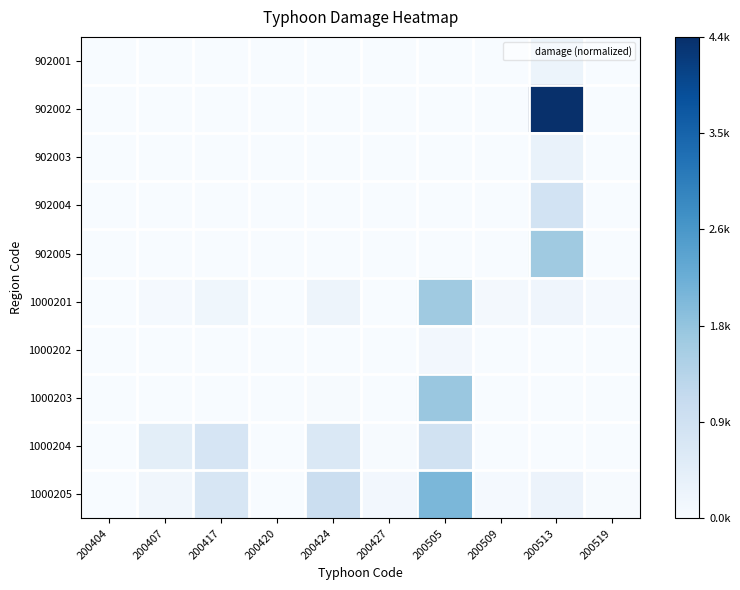

What is the maximum value shown in the chart?

1.0